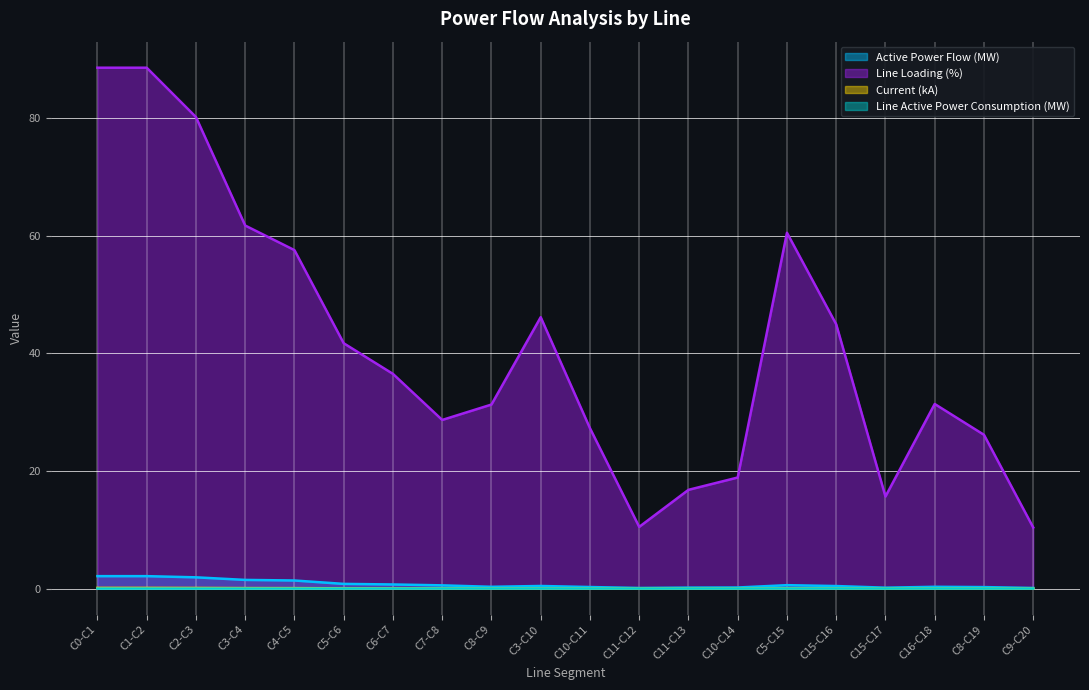

Which has a higher value, C8-C9 or C9-C20?

C8-C9